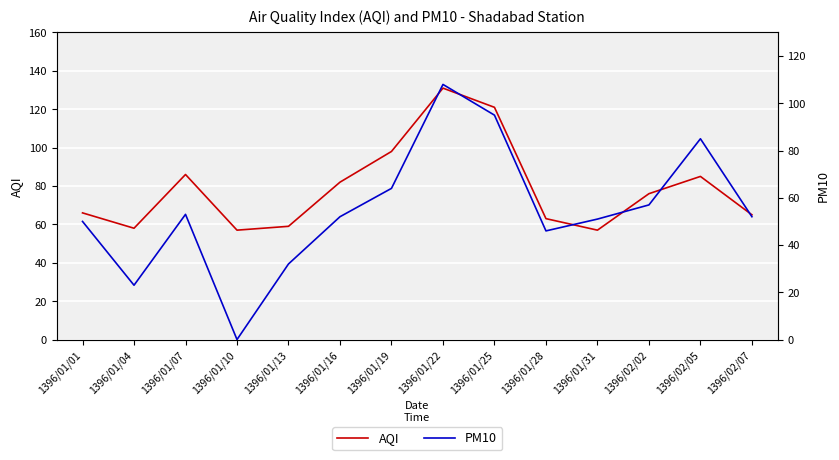

How many positive values does the PM10 series have?

13